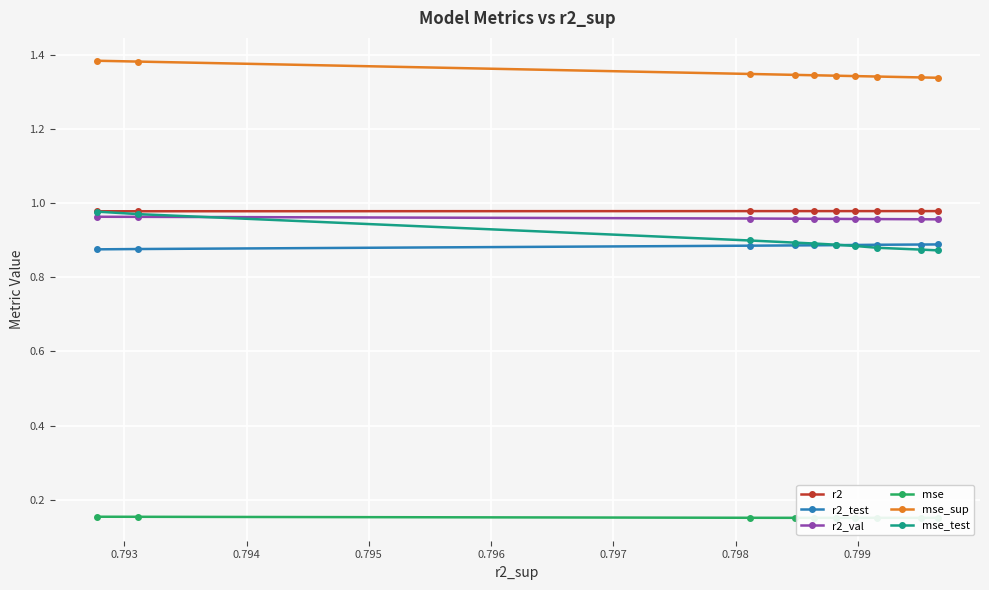

Which series has the largest range (max minus min)?

mse_test